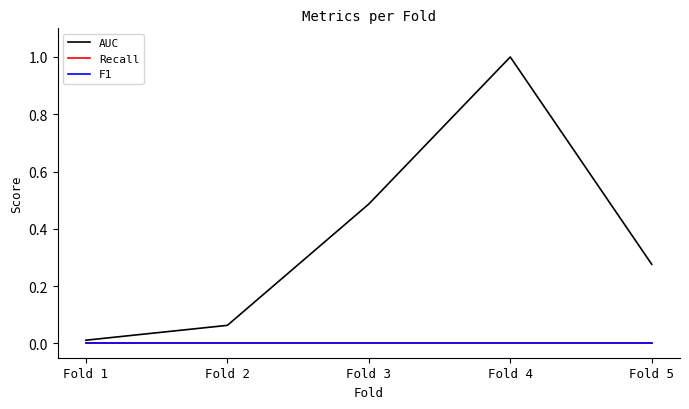

At which category is the sum across all series the highest?

Fold 4